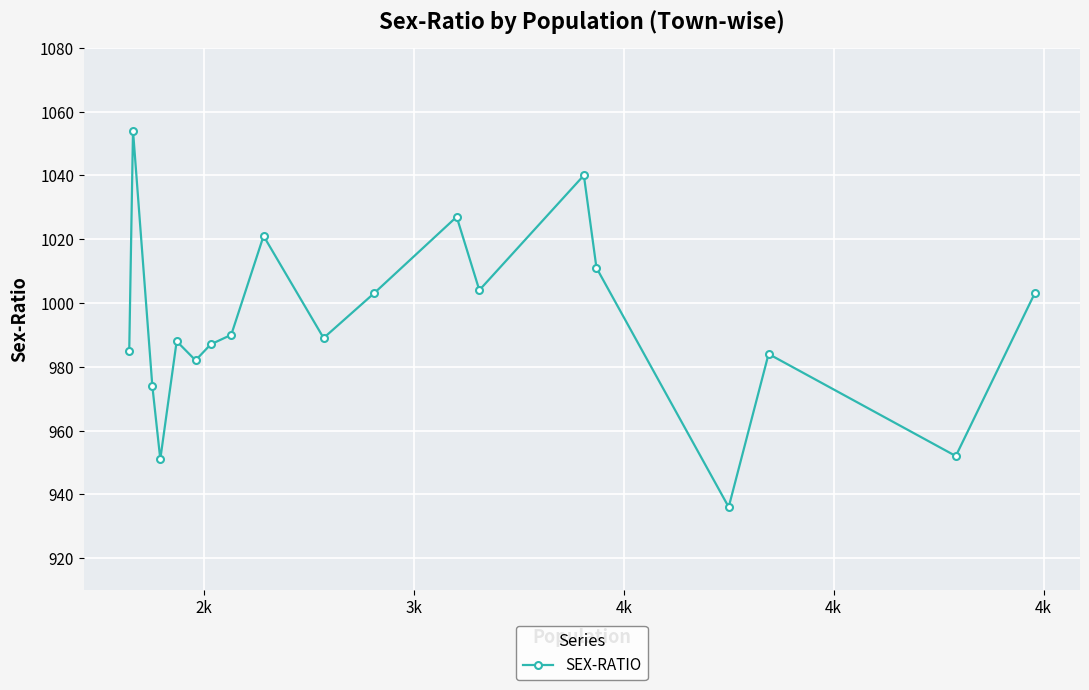

What is the minimum value shown in the chart?

936